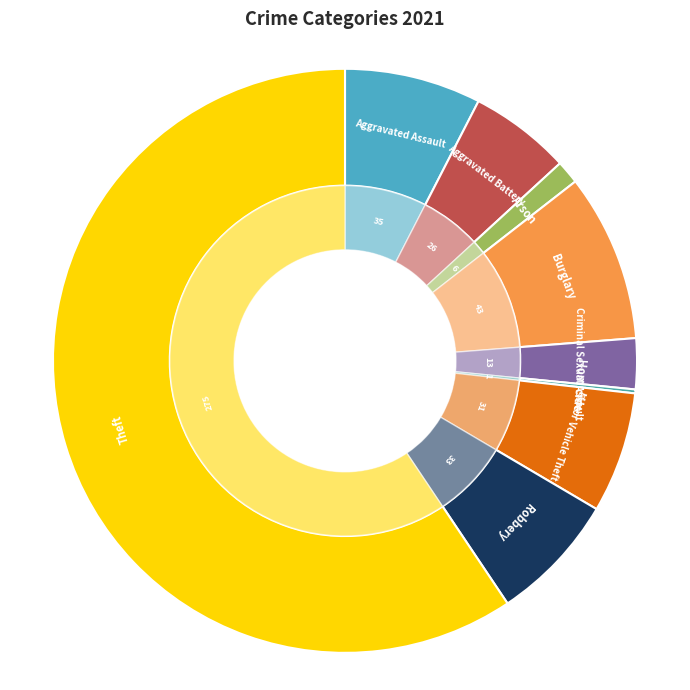

Do Robbery and Aggravated Assault together represent more than half of the pie?

No